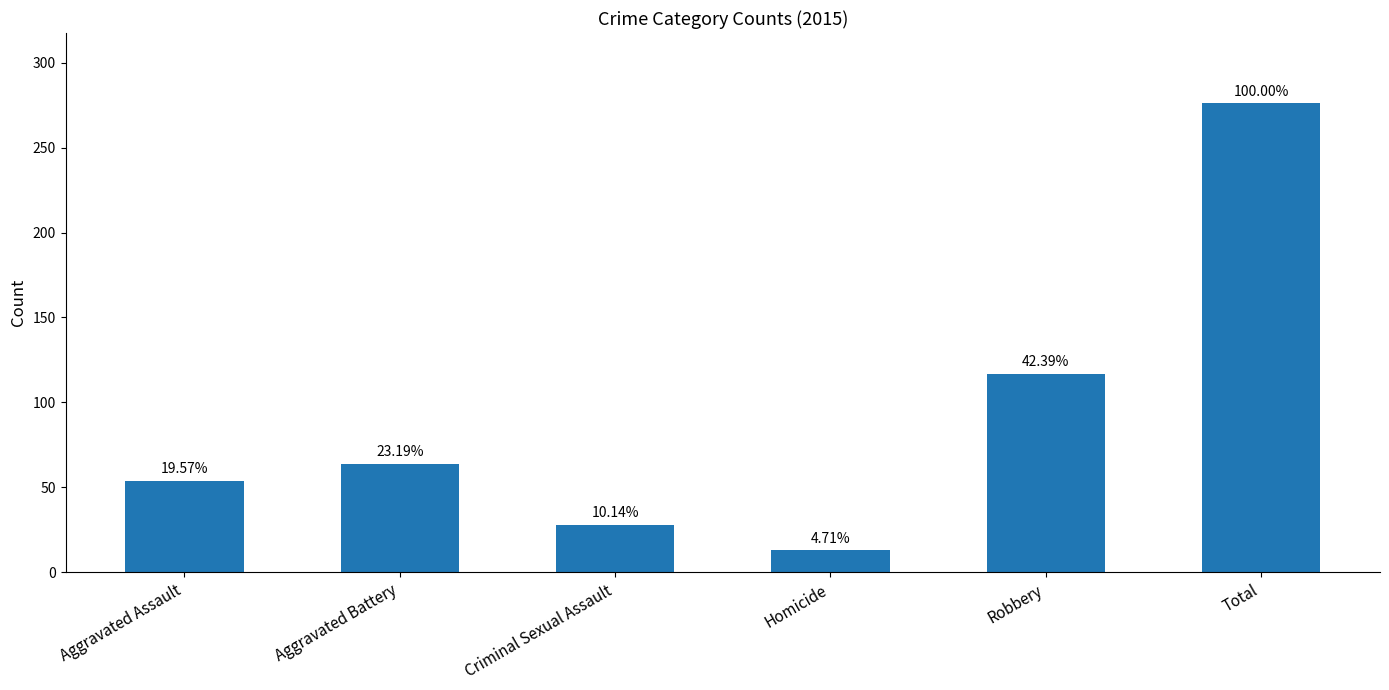

Reading left to right, extract all data points from this chart.

54	64	28	13	117	276